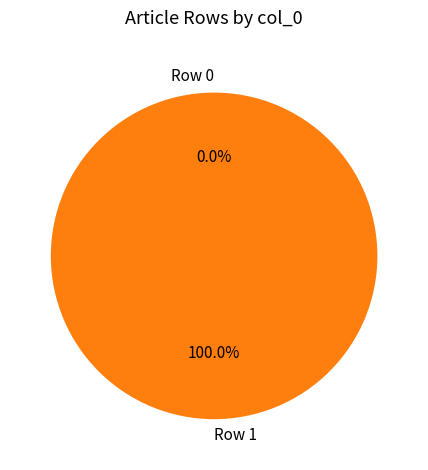

Which has a higher value, Row 0 or Row 1?

Row 1